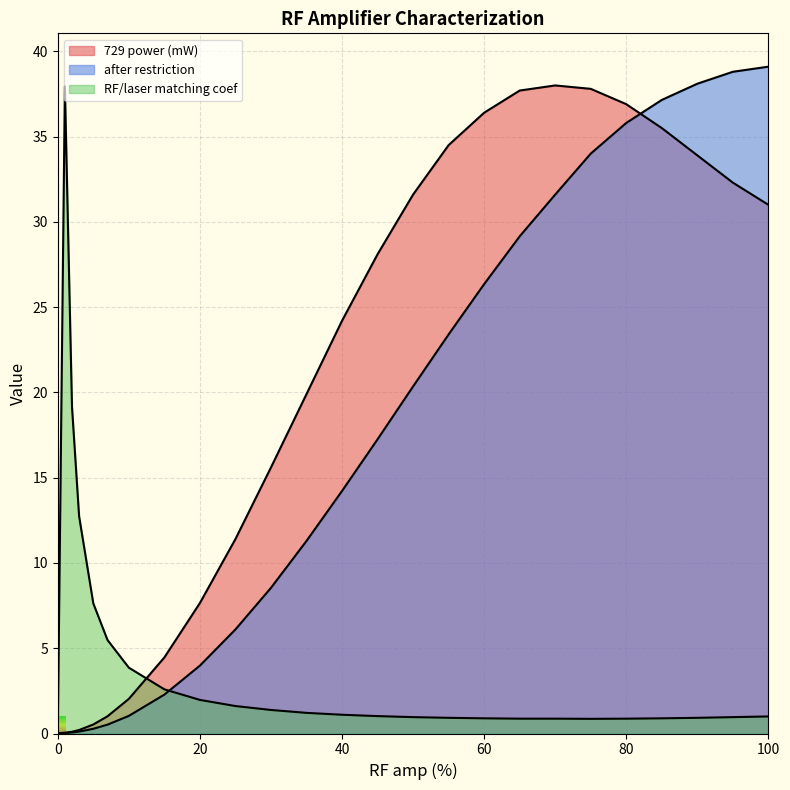

What is the value of the RF/laser matching coef point at the 6th from the left?

5.5